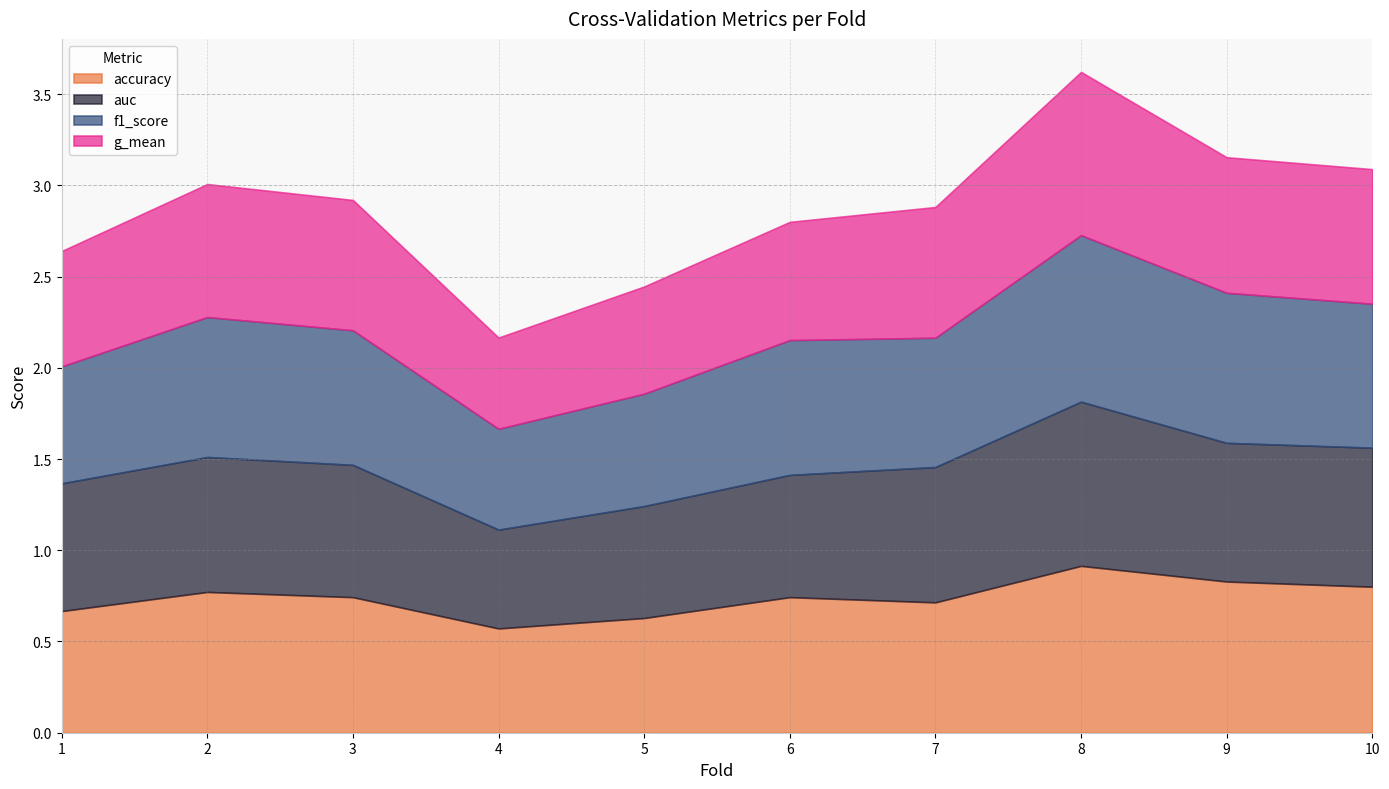

How many interior local peaks does the g_mean series have?

2